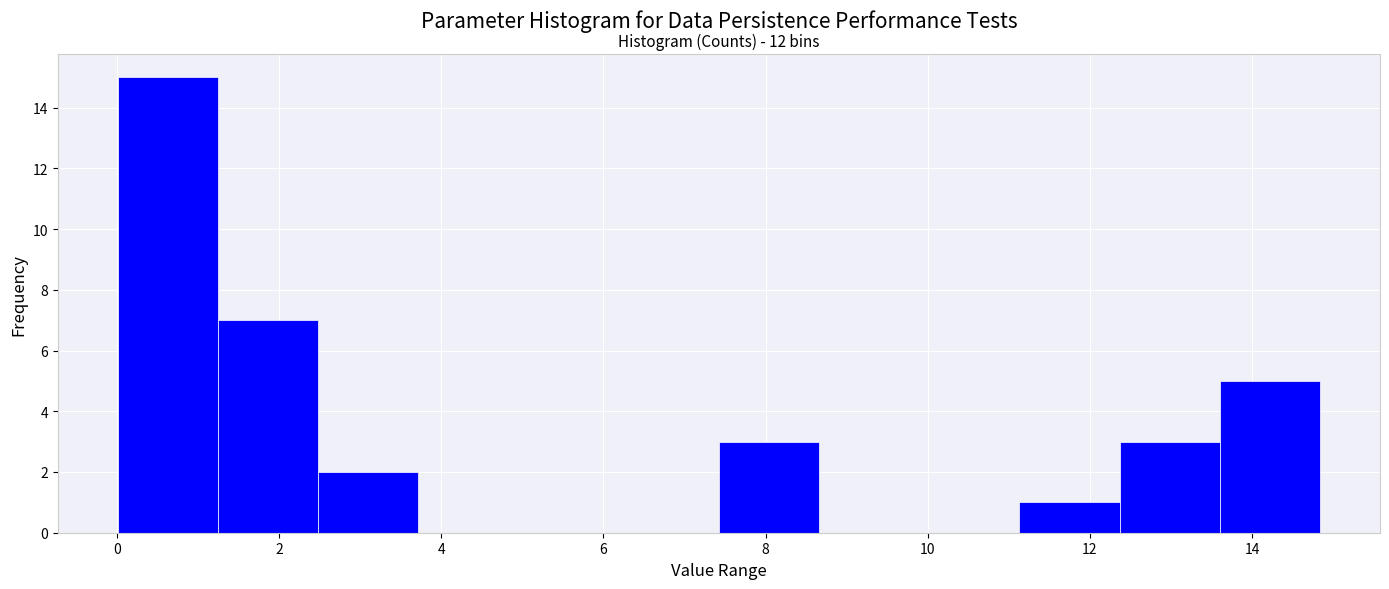

Which range on the x-axis has the tallest bar?

0.0 to 1.2